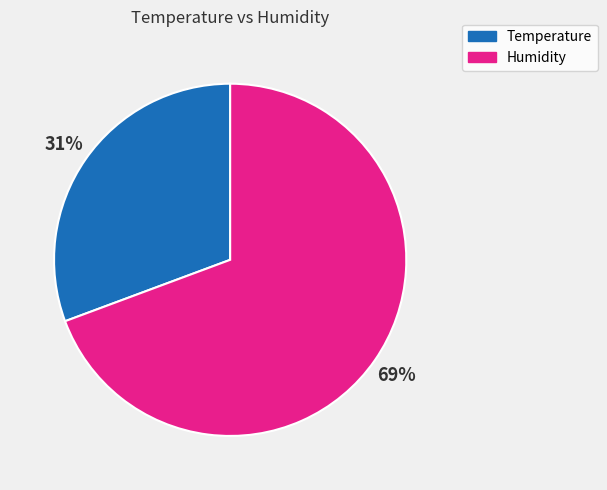

Combined, do Humidity and Temperature account for over 50%?

Yes